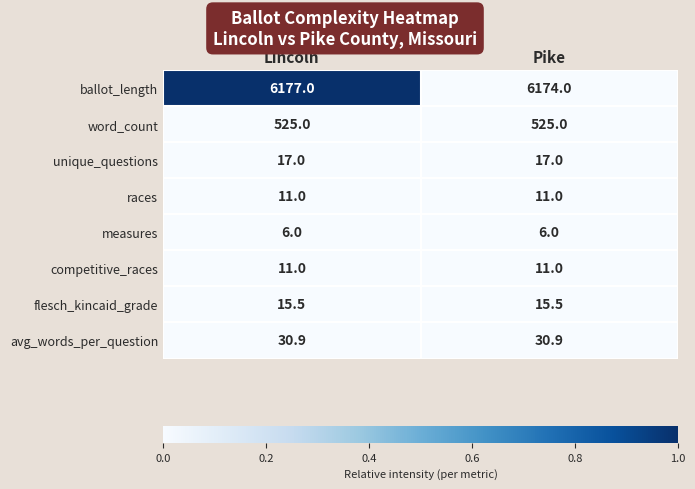

What is the difference between the highest and lowest values at Lincoln?

6171.0